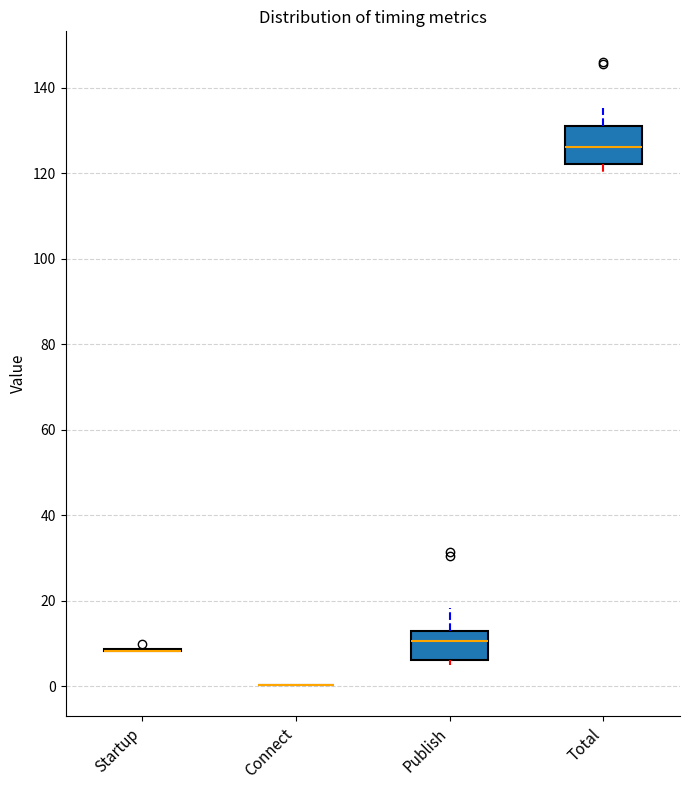

Where is the lower edge of the box for Publish on the y-axis? The values are not printed on the chart, so give them approximately, as read against the axis.

6